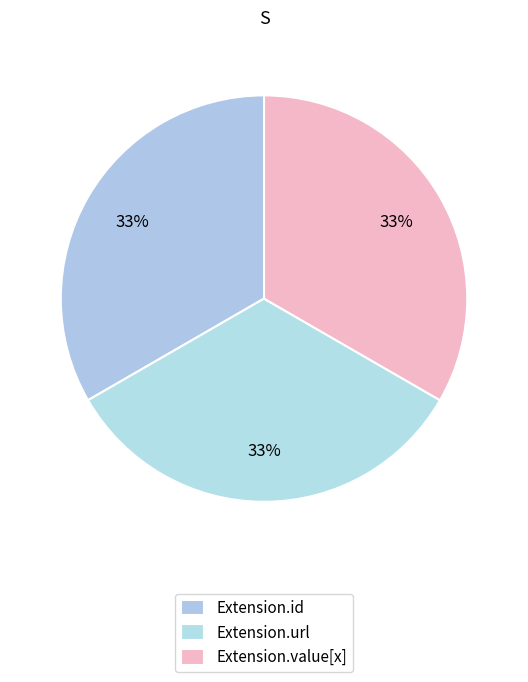

How many segments does this pie chart have?

3